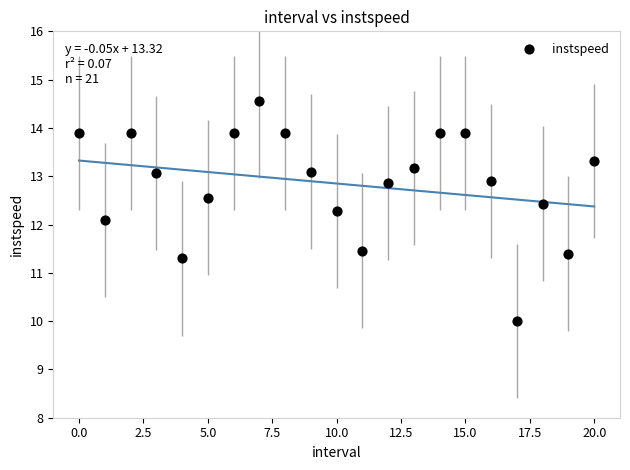

What Y value in the scatter plot is closest to 12?

12.1